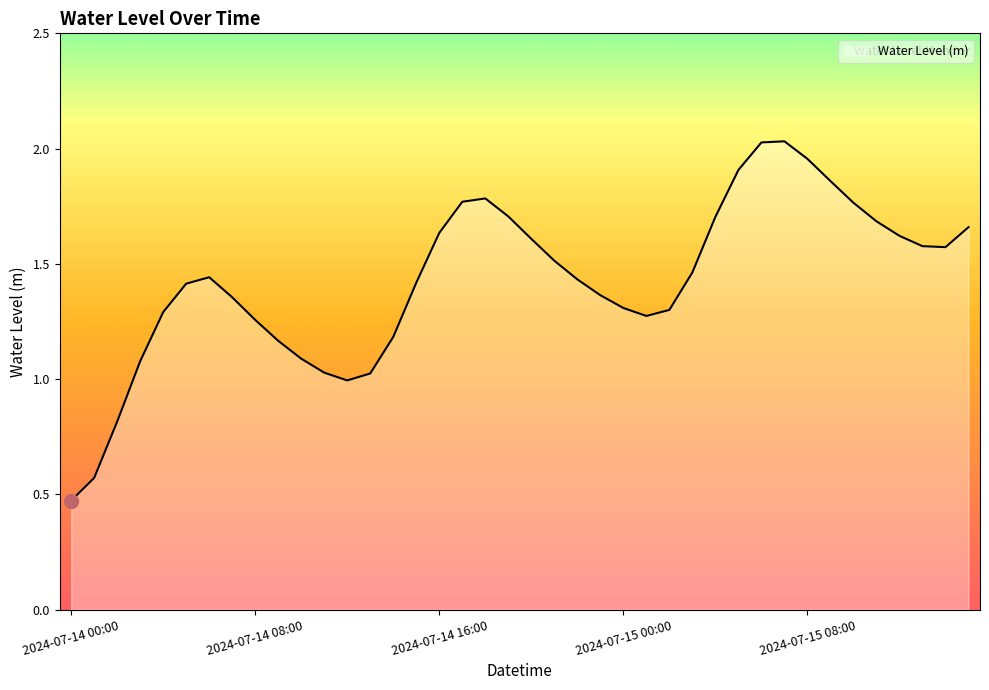

Does the chart have visible grid lines?

No